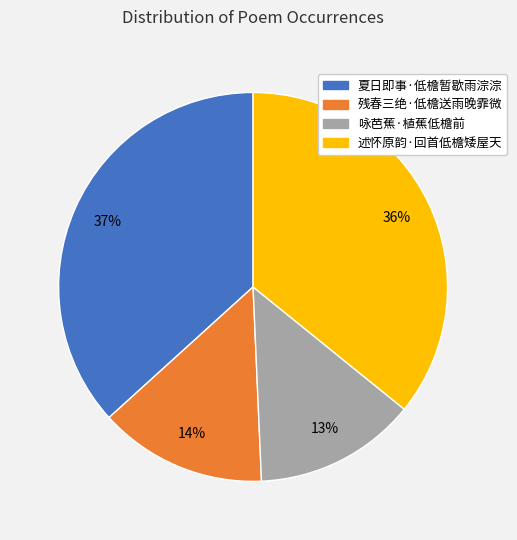

Is it true that 咏芭蕉·植蕉低檐前 is 13% of the pie?

True